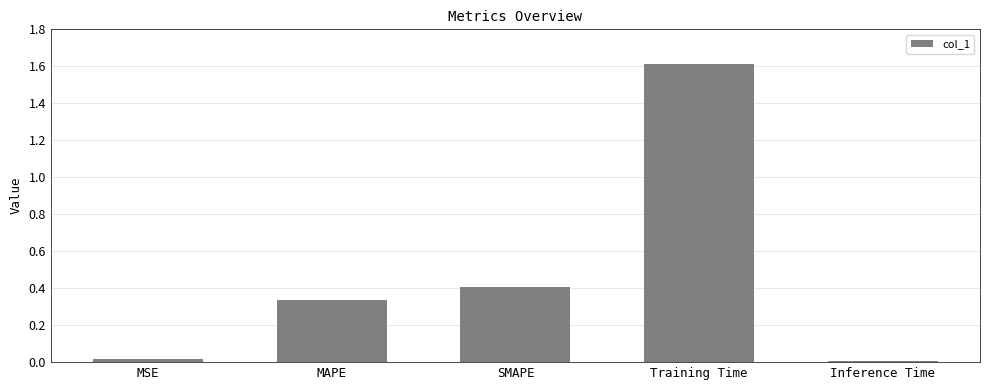

What is the greatest value displayed?

1.6